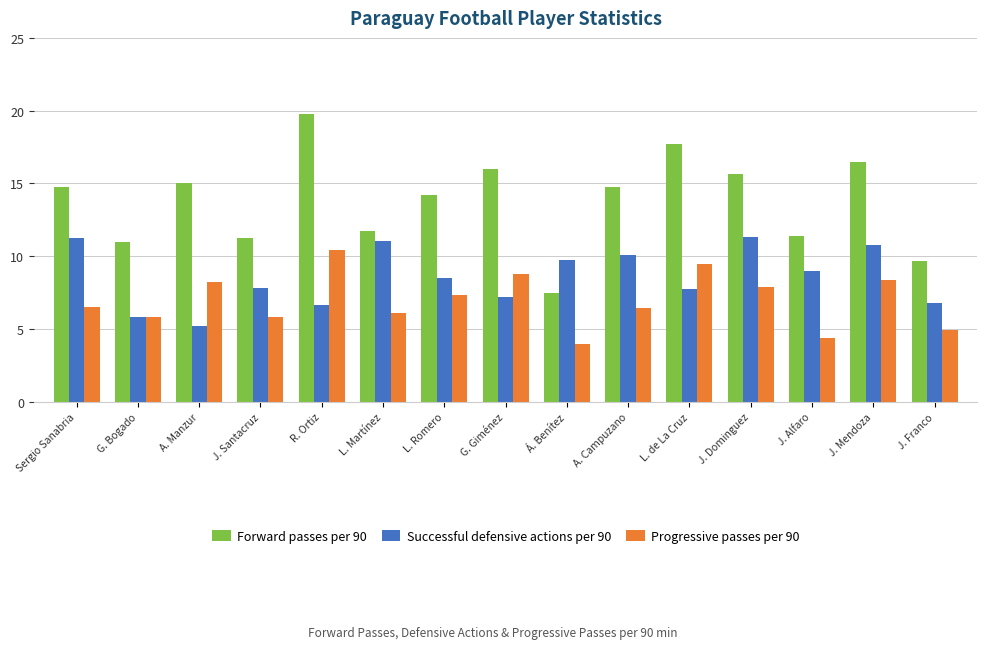

Is it true that Progressive passes per 90 equals 6.2 at J. Alfaro?

False